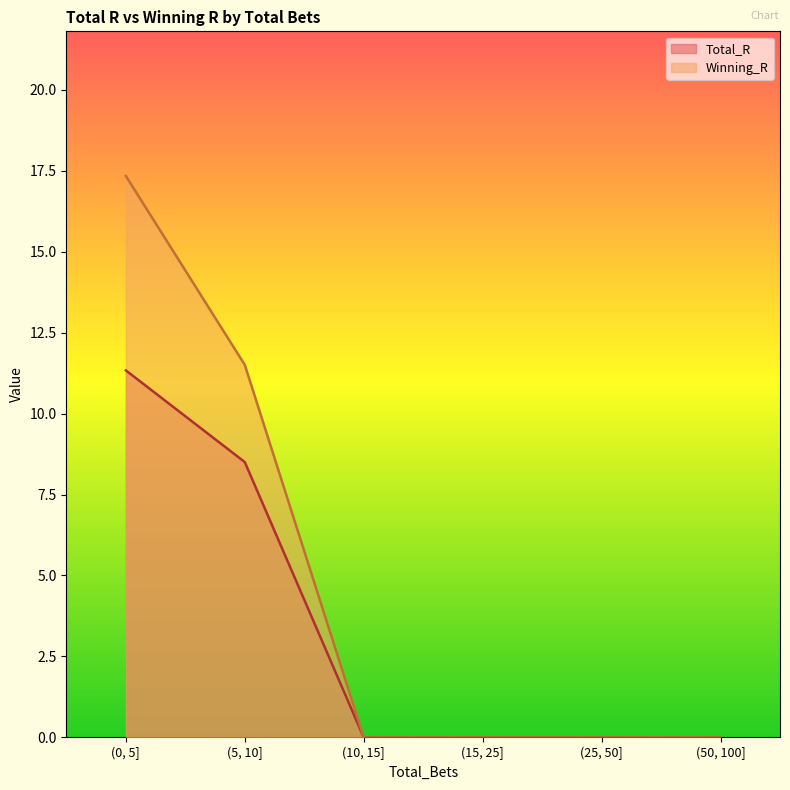

How many series are shown in this chart?

2